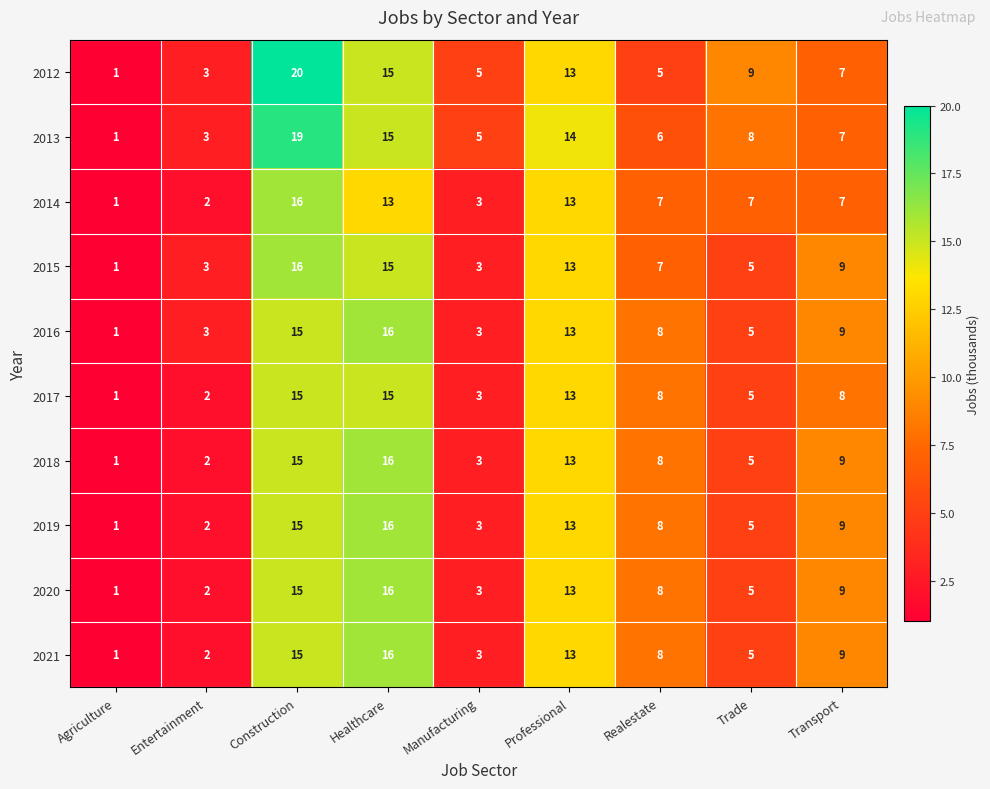

Which category has the highest value across all series?

Construction